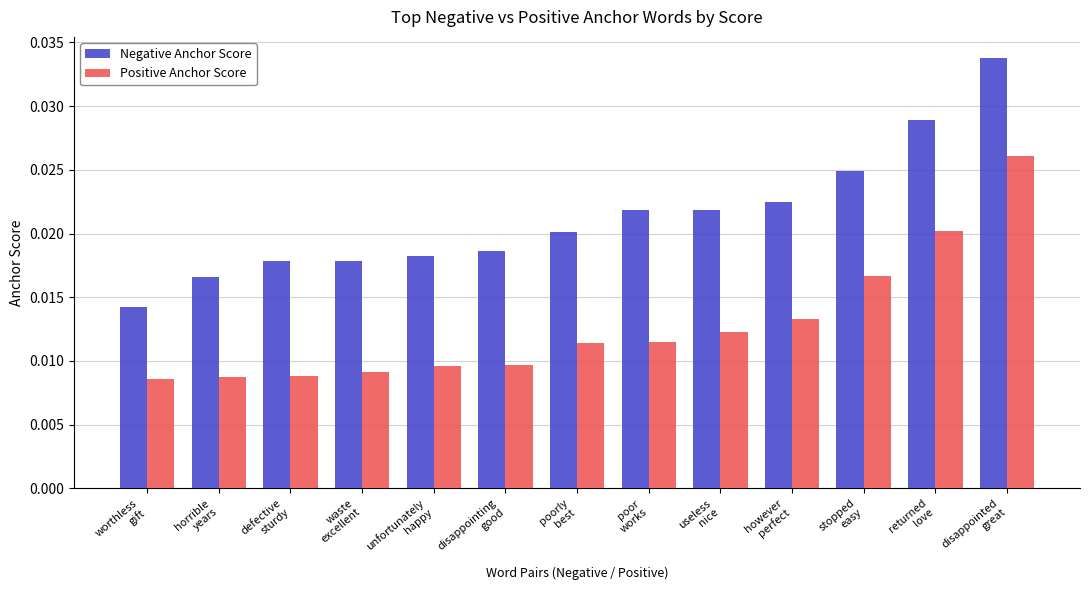

List the series in order of their overall mean, highest first.

Negative Anchor Score, Positive Anchor Score